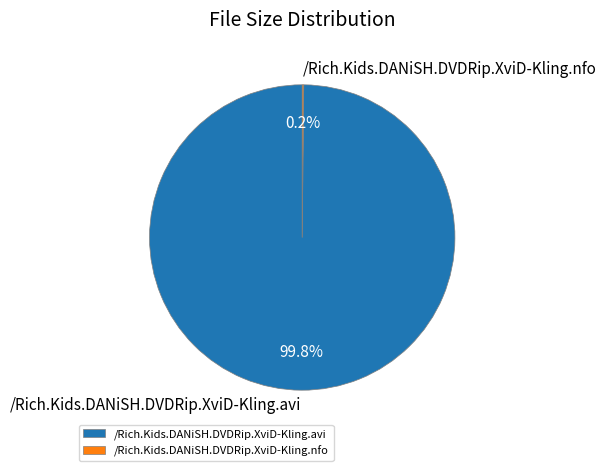

Which category has the biggest portion of the pie?

/Rich.Kids.DANiSH.DVDRip.XviD-Kling.avi